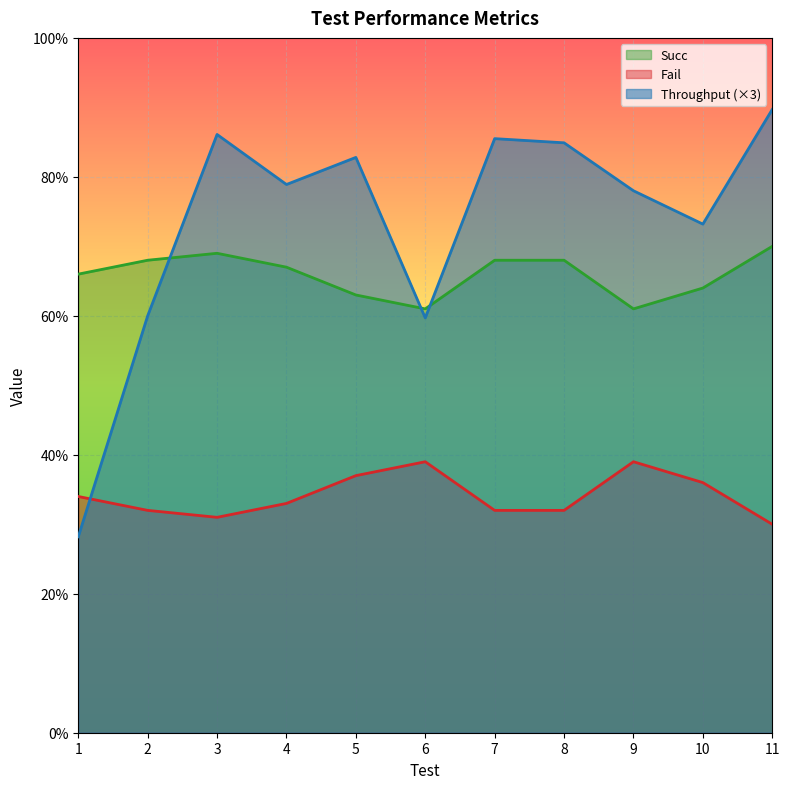

Reading right to left, list all the values displayed in this chart.

Throughput: 89.7	73.2	78.0	84.9	85.5	59.7	82.8	78.9	86.1	60.0	28.2
Succ: 70.0	64.0	61.0	68.0	68.0	61.0	63.0	67.0	69.0	68.0	66.0
Fail: 30.0	36.0	39.0	32.0	32.0	39.0	37.0	33.0	31.0	32.0	34.0